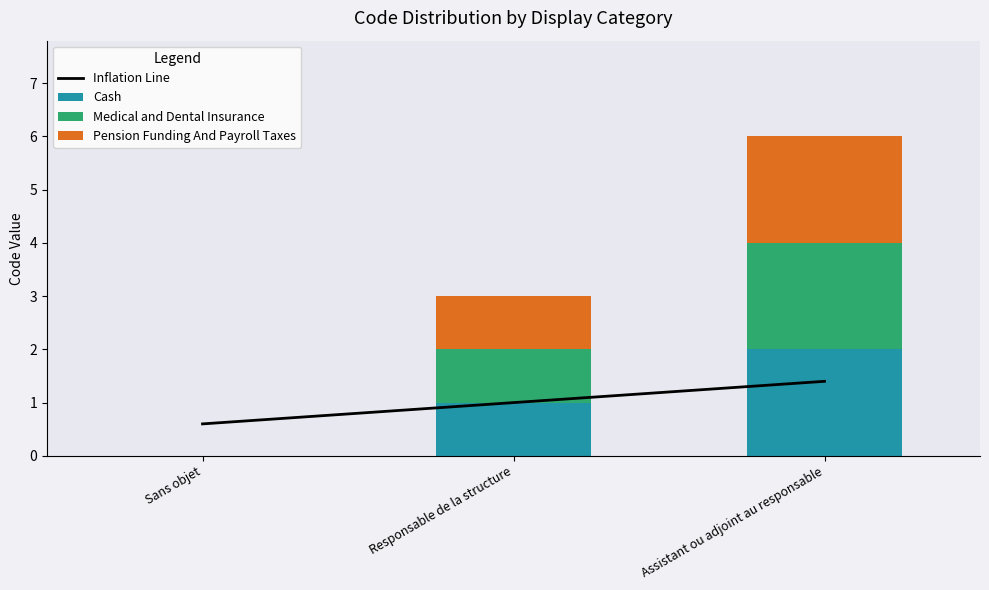

Count the number of data series in this chart.

4